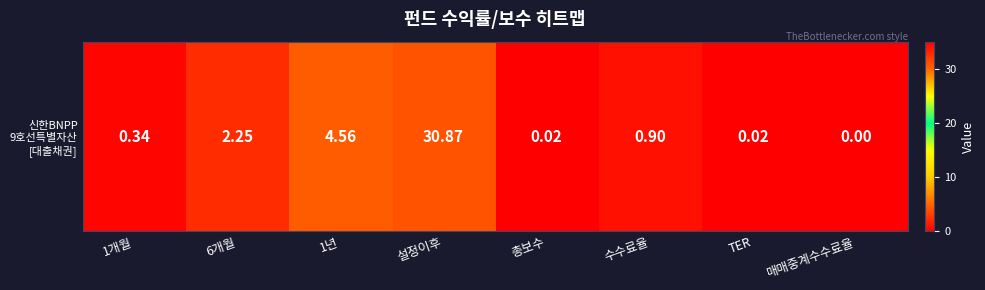

What is the average value?

4.9